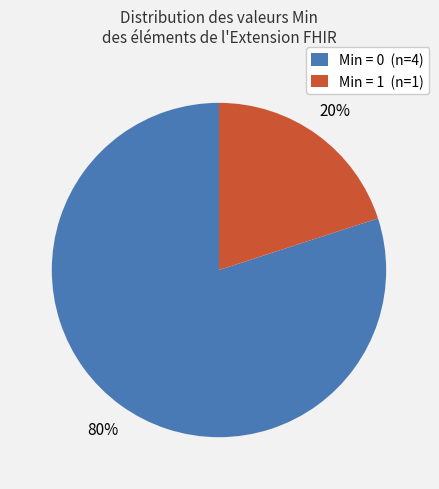

The Min = 1 (n=1) slice represents 6% of the pie. True or false?

False